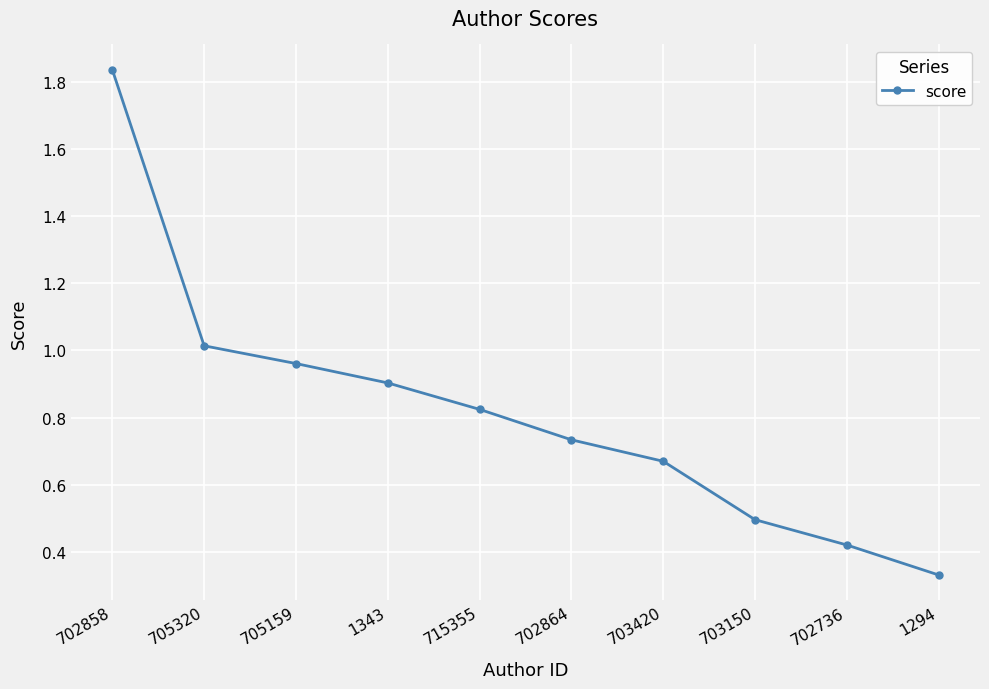

Which category has the highest value across all series?

702858